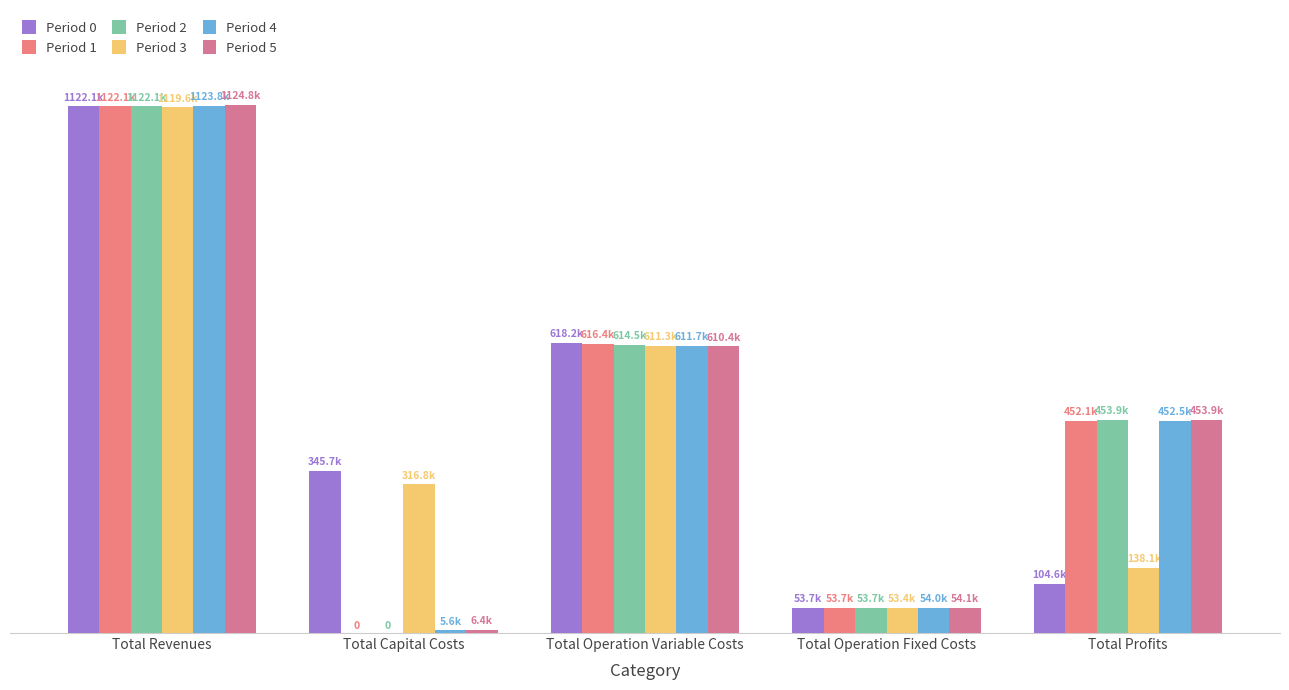

At how many categories does at least one series exceed 317371?

4